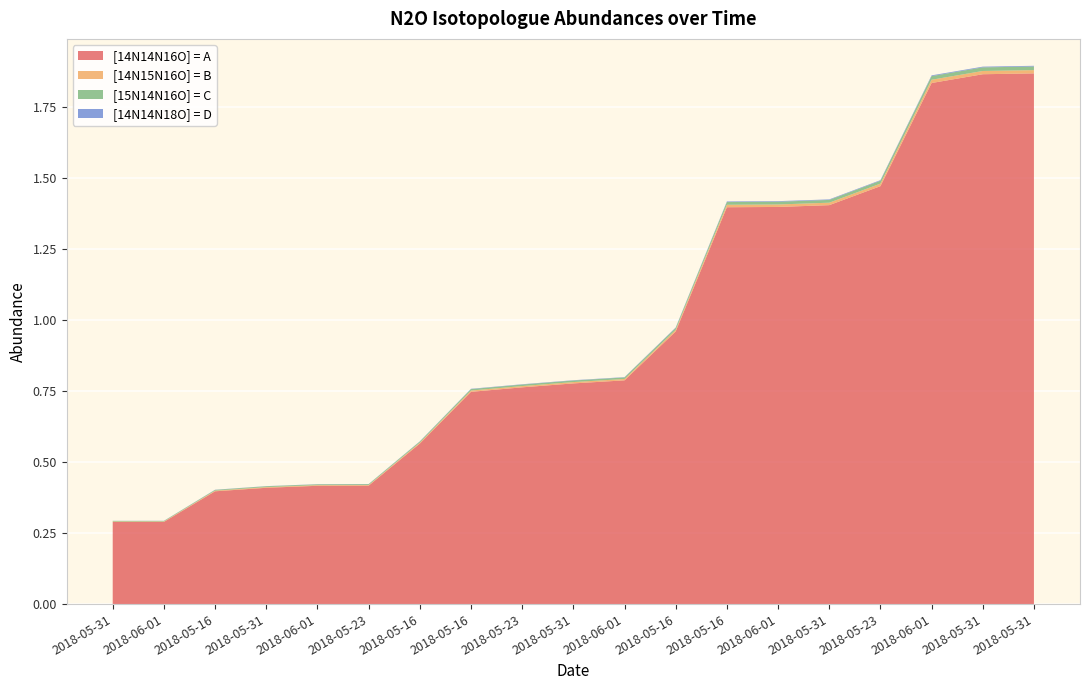

Reading left to right, transcribe all the data shown in this chart.

[14N14N16O] = A: 2018-05-31=0.3	2018-06-01=0.3	2018-05-16=0.4	2018-05-31=0.4	2018-06-01=0.4	2018-05-23=0.4	2018-05-16=0.6	2018-05-16=0.7	2018-05-23=0.8	2018-05-31=0.8	2018-06-01=0.8	2018-05-16=1.0	2018-05-16=1.4	2018-06-01=1.4	2018-05-31=1.4	2018-05-23=1.5	2018-06-01=1.8	2018-05-31=1.9	2018-05-31=1.9
[14N15N16O] = B: 2018-05-31=0.0	2018-06-01=0.0	2018-05-16=0.0	2018-05-31=0.0	2018-06-01=0.0	2018-05-23=0.0	2018-05-16=0.0	2018-05-16=0.0	2018-05-23=0.0	2018-05-31=0.0	2018-06-01=0.0	2018-05-16=0.0	2018-05-16=0.0	2018-06-01=0.0	2018-05-31=0.0	2018-05-23=0.0	2018-06-01=0.0	2018-05-31=0.0	2018-05-31=0.0
[15N14N16O] = C: 2018-05-31=0.0	2018-06-01=0.0	2018-05-16=0.0	2018-05-31=0.0	2018-06-01=0.0	2018-05-23=0.0	2018-05-16=0.0	2018-05-16=0.0	2018-05-23=0.0	2018-05-31=0.0	2018-06-01=0.0	2018-05-16=0.0	2018-05-16=0.0	2018-06-01=0.0	2018-05-31=0.0	2018-05-23=0.0	2018-06-01=0.0	2018-05-31=0.0	2018-05-31=0.0
[14N14N18O] = D: 2018-05-31=0.0	2018-06-01=0.0	2018-05-16=0.0	2018-05-31=0.0	2018-06-01=0.0	2018-05-23=0.0	2018-05-16=0.0	2018-05-16=0.0	2018-05-23=0.0	2018-05-31=0.0	2018-06-01=0.0	2018-05-16=0.0	2018-05-16=0.0	2018-06-01=0.0	2018-05-31=0.0	2018-05-23=0.0	2018-06-01=0.0	2018-05-31=0.0	2018-05-31=0.0